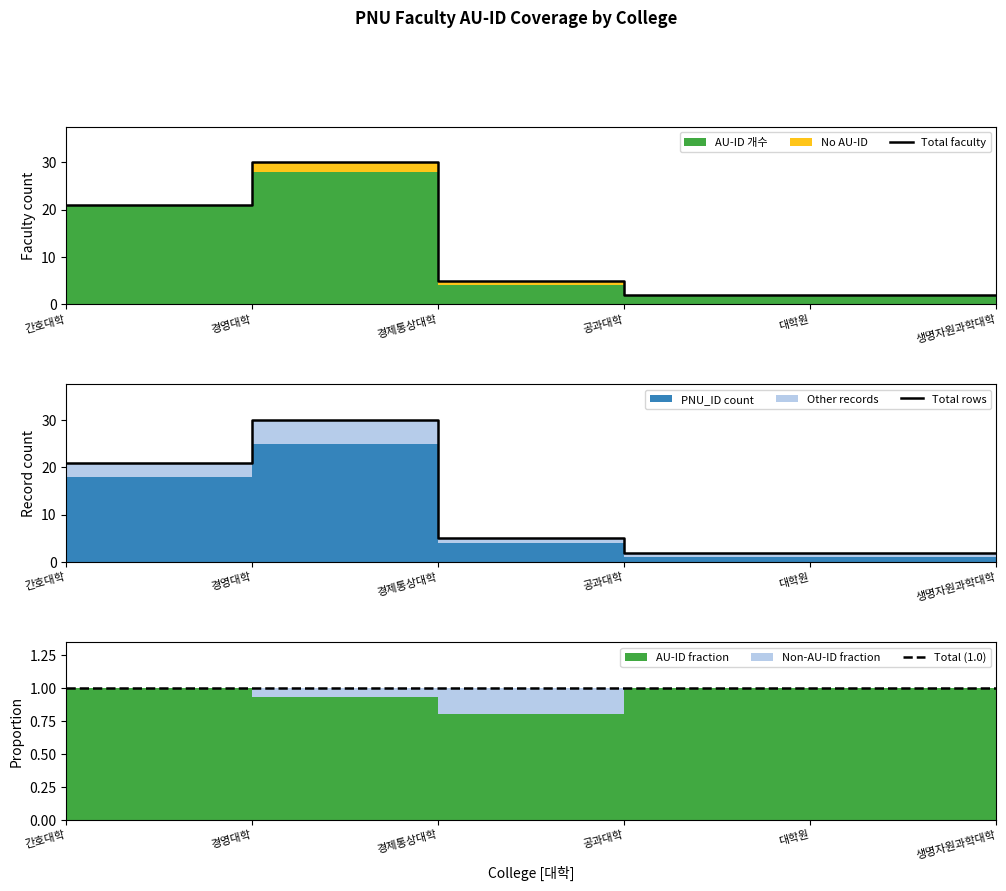

Rank the categories by AU-ID 개수 value from lowest to highest.

공과대학, 대학원, 생명자원과학대학, 경제통상대학, 간호대학, 경영대학